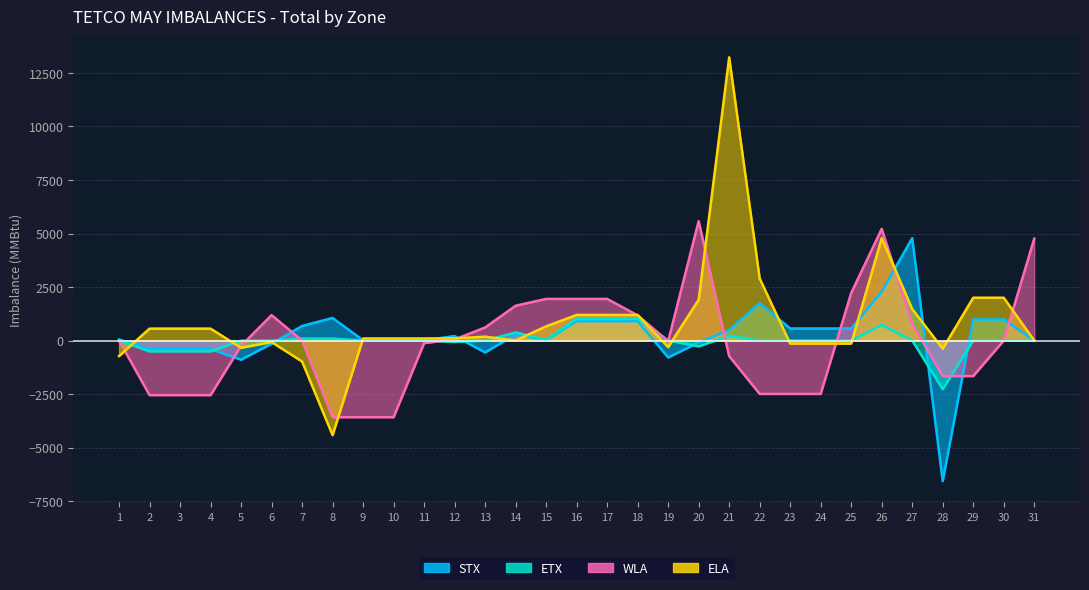

What is the value of the WLA point at the 11th from the left?

-122